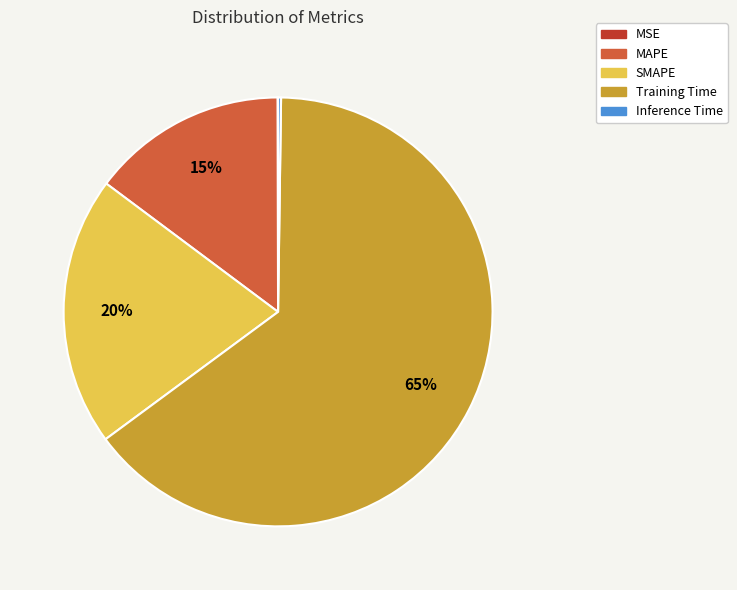

Which has a higher value, Training Time or SMAPE?

Training Time